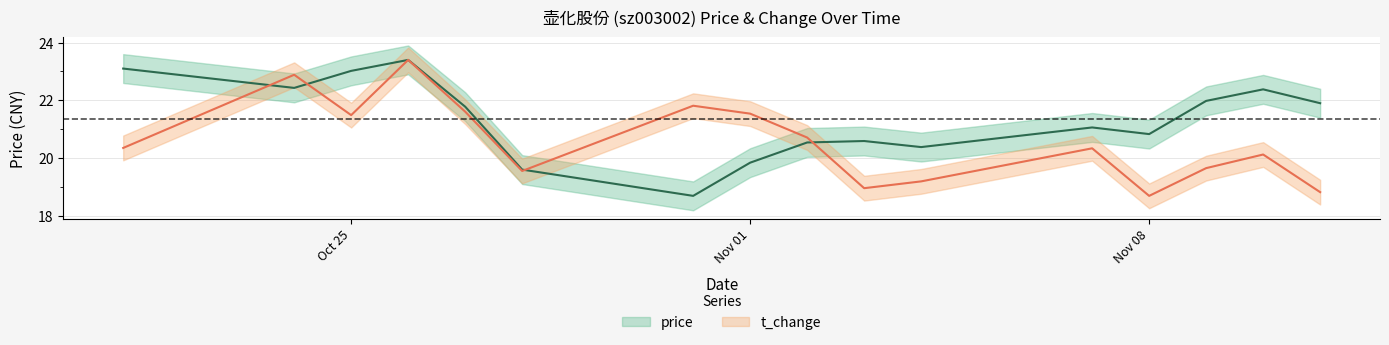

The t_change series shows 19.0 at 2022-11-03. True or false?

True